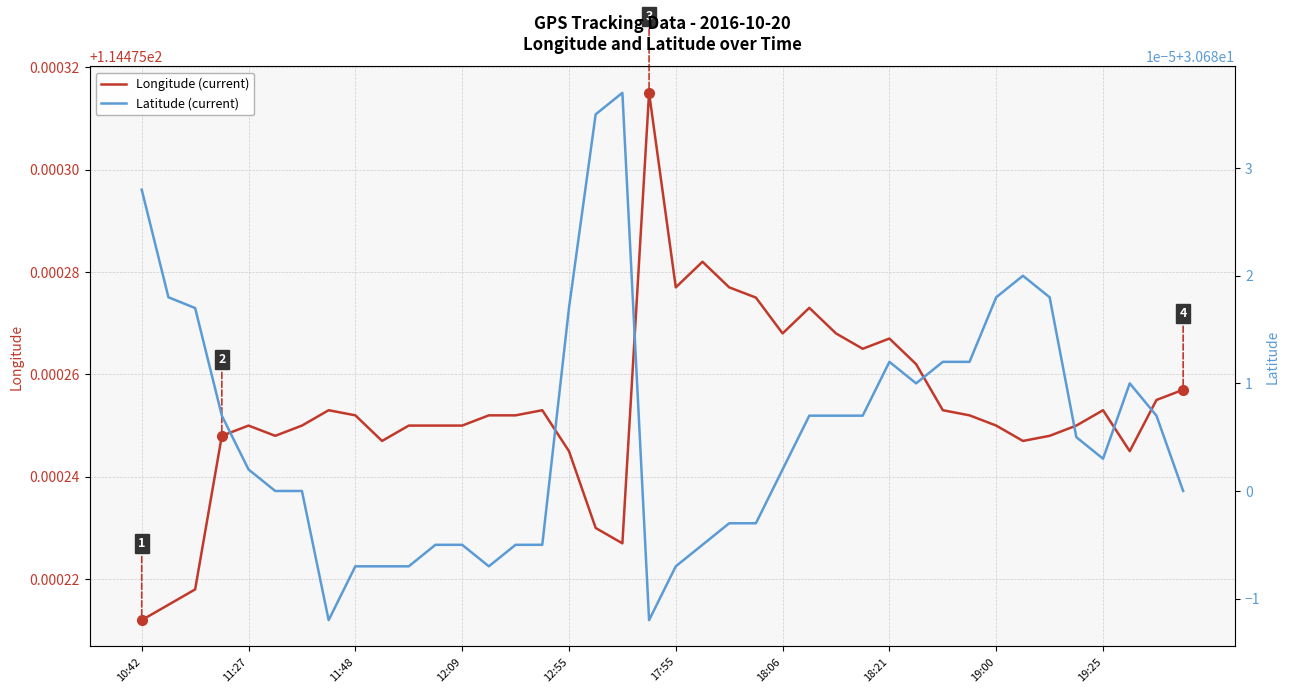

List the labels in order of Latitude (current) value, largest first.

18, 17, 10:42, 33, 11:27, 32, 34, 11:48, 16, 28, 30, 31, 29, 37, 12:09, 25, 26, 27, 38, 35, 36, 12:55, 24, 17:55, 18:06, 39, 22, 23, 11, 12, 14, 15, 21, 19:00, 19:25, 10, 13, 20, 18:21, 19